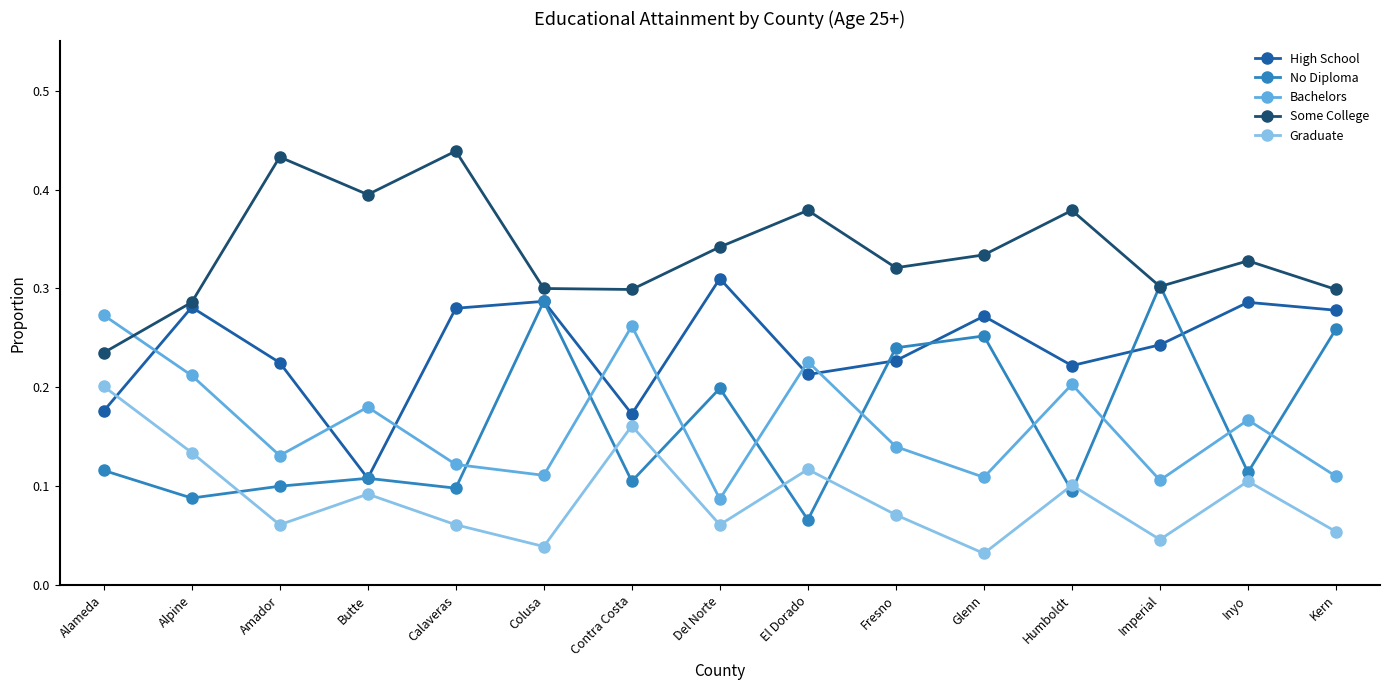

How many lines are shown in the chart?

5